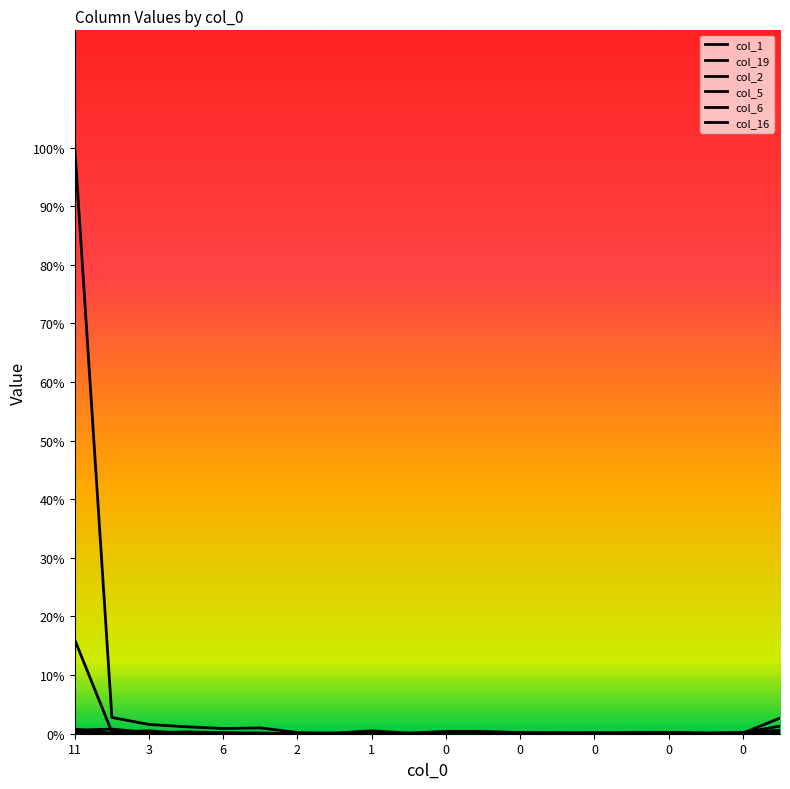

Does the chart display data point markers on the line(s)?

No